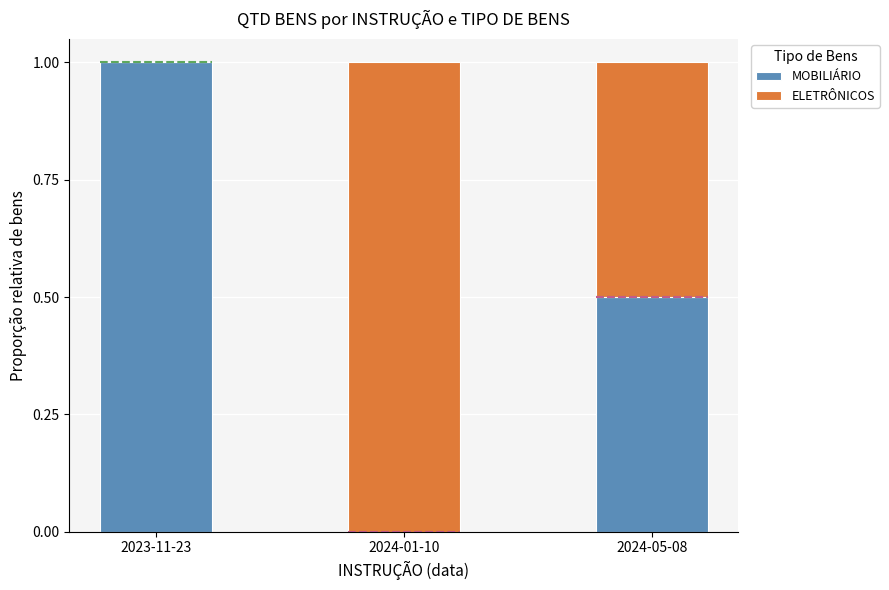

Is it true that MOBILIÁRIO equals 0.0 at 2024-01-10?

True